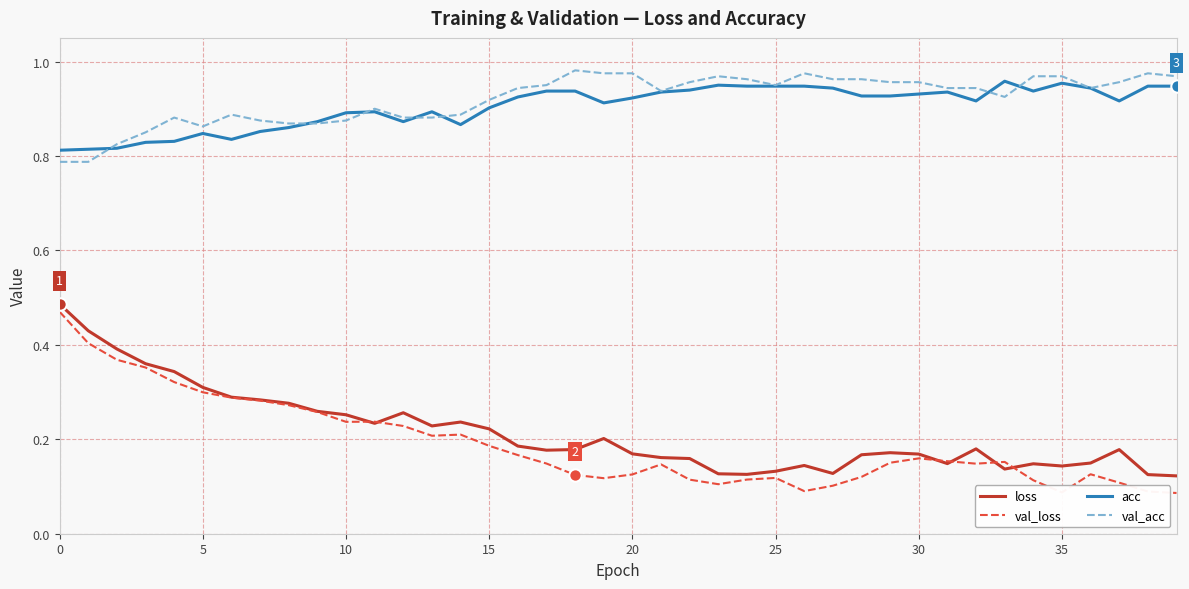

Which series has the widest spread of values?

val_loss